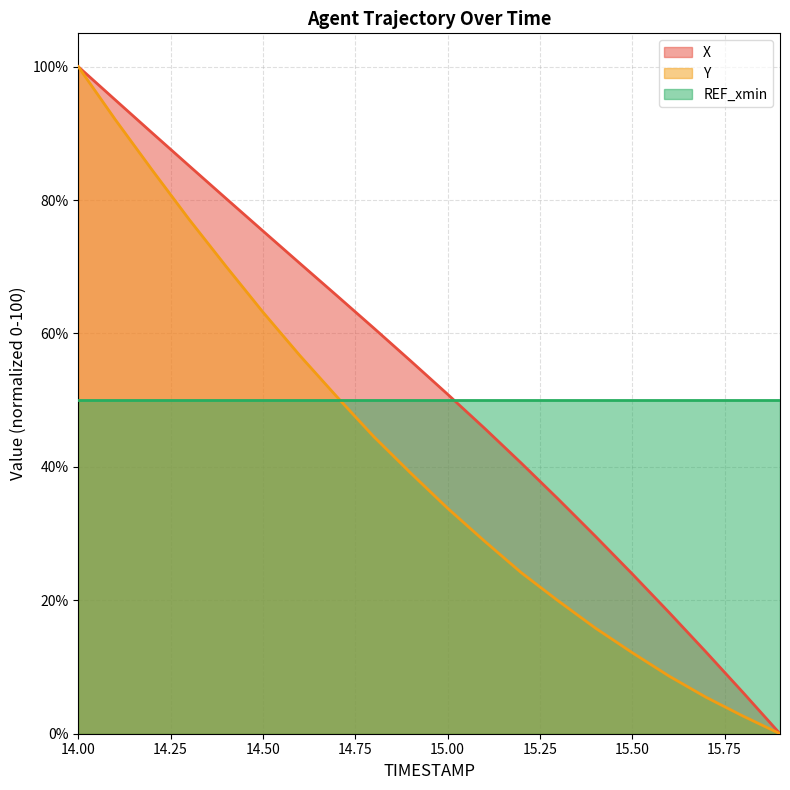

Is it true that X equals 40.5 at 15.2?

True